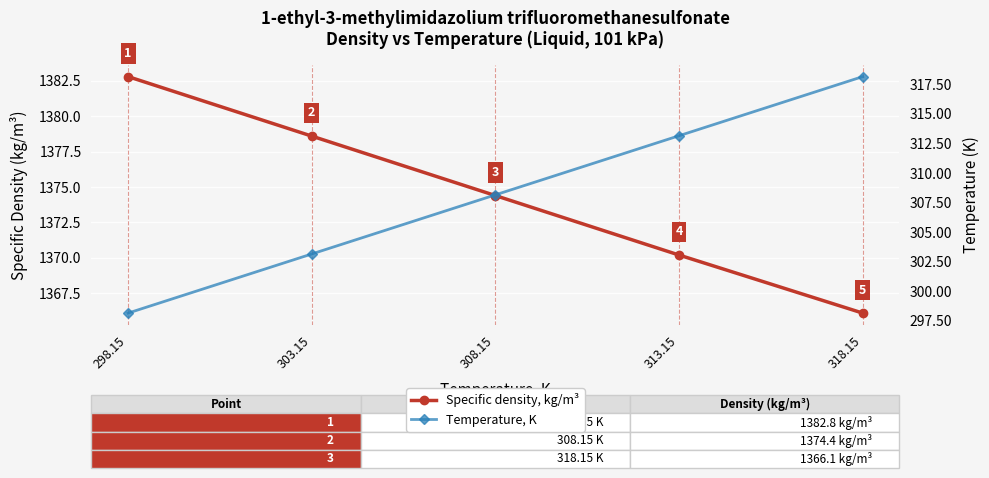

What is the sum of the Specific density, kg/m³ values at 318.15 and 303.15?

2744.7